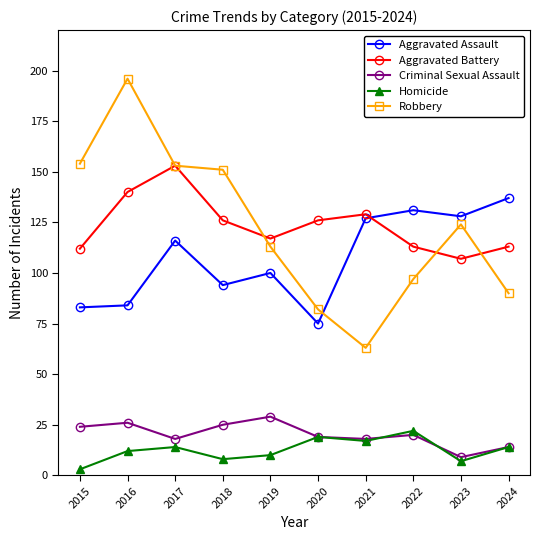

What is the sum of all Homicide values?

126